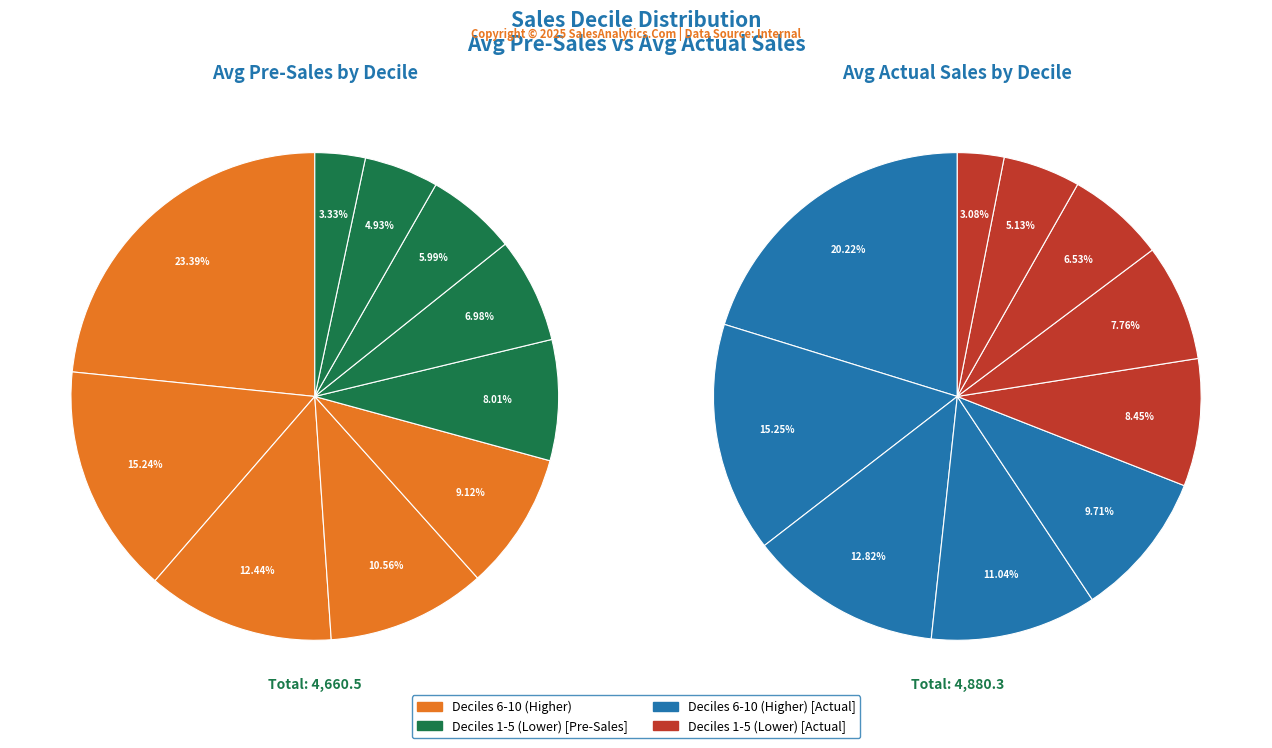

Which slice is the smallest?

1